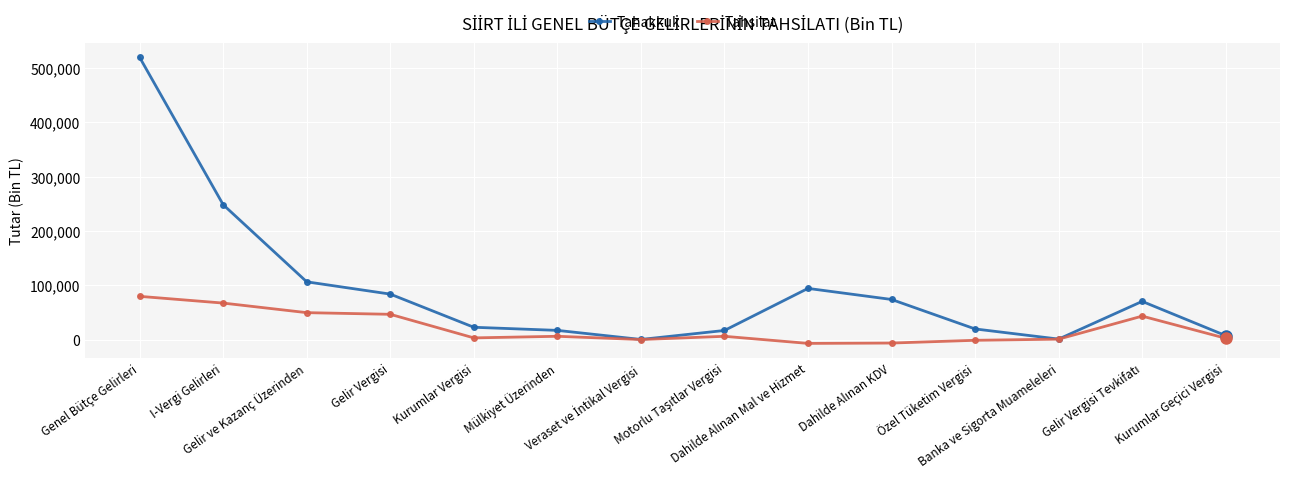

Which series has the largest total across all categories?

Tahakkuk